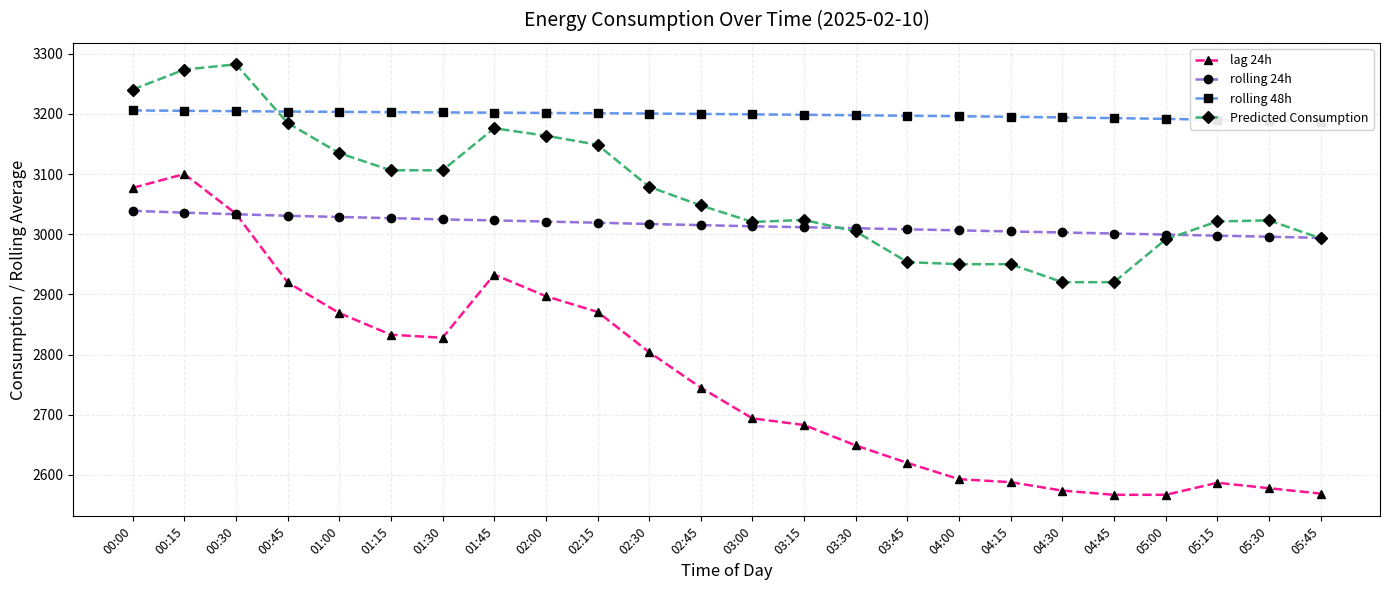

What is the sum of all rolling 48h values?

76759.6